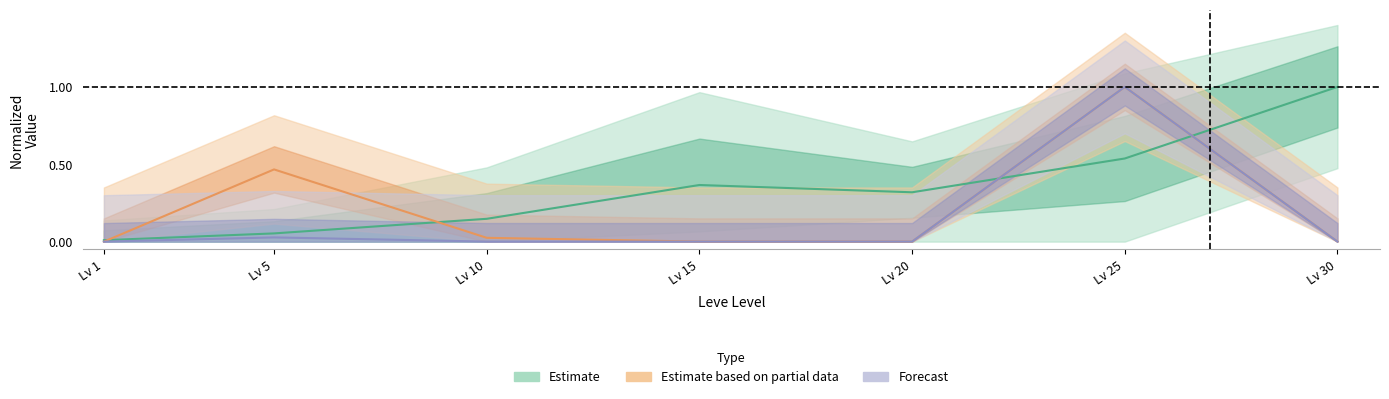

Reading left to right, list all the values displayed in this chart.

Leve EXP: 0.0	0.1	0.1	0.4	0.3	0.5	1.0
currentAveragePrice: 0.0	0.5	0.0	0.0	0.0	1.0	0.0
LevePriceHQ: 0.0	0.0	0.0	0.0	0.0	1.0	0.0